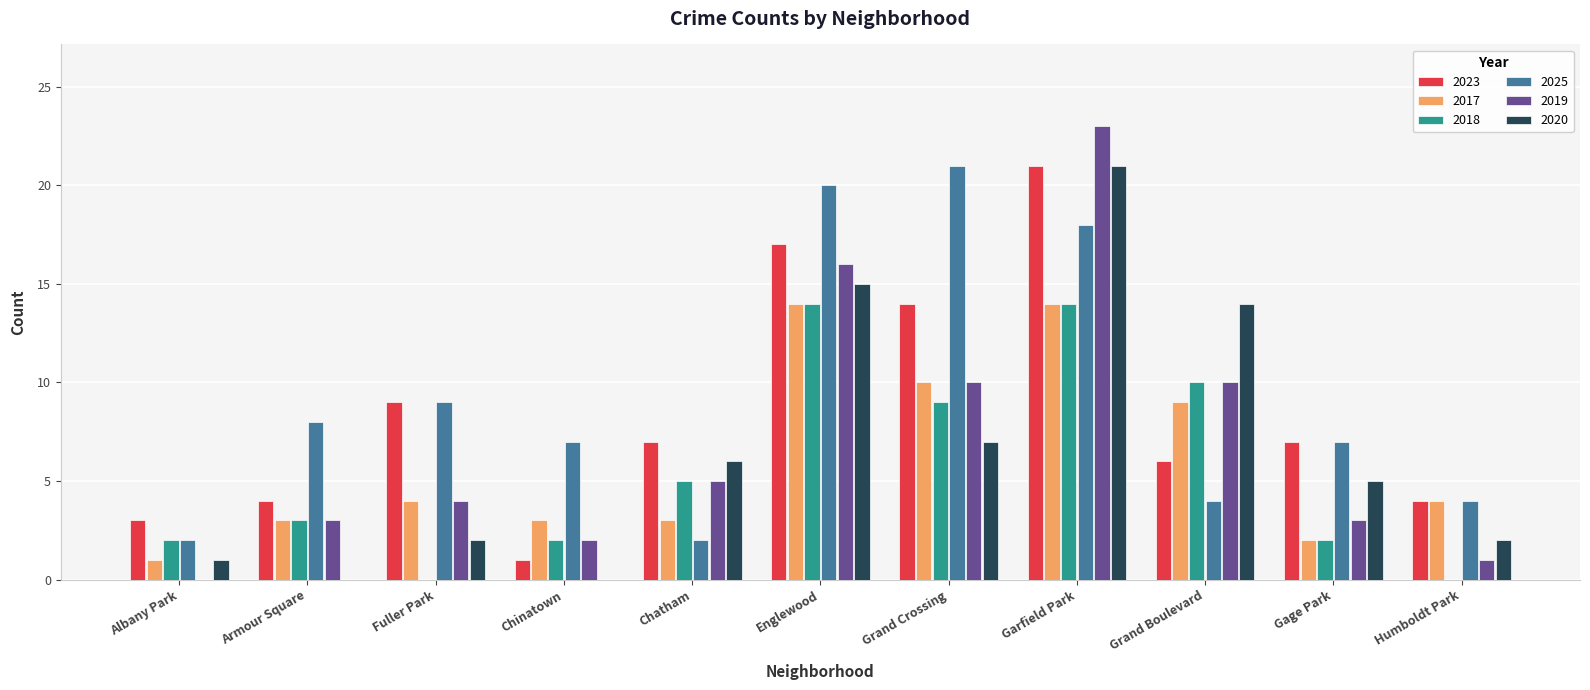

What is the total value across all series at Chinatown?

15